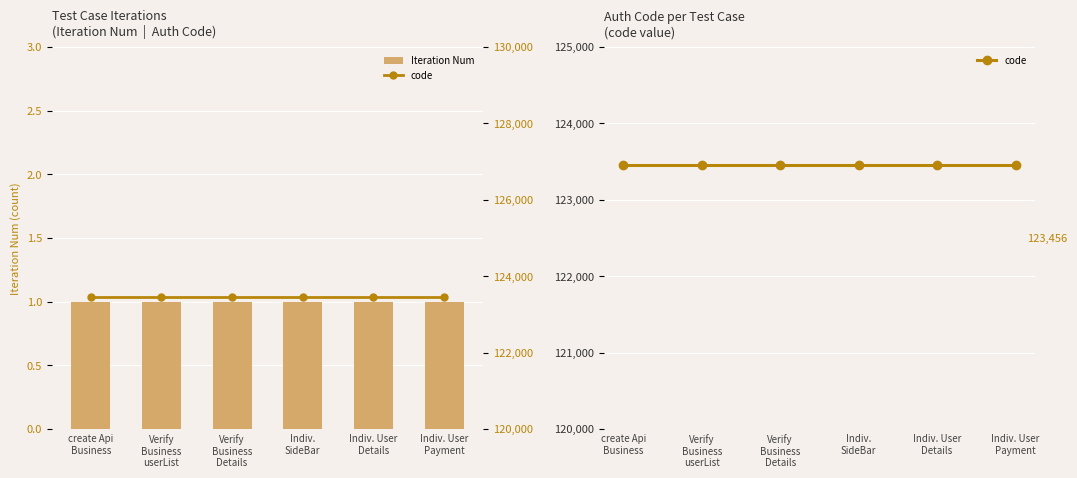

What is the sum of the Iteration Num values at create Api
Business and Indiv. User
Payment?

2